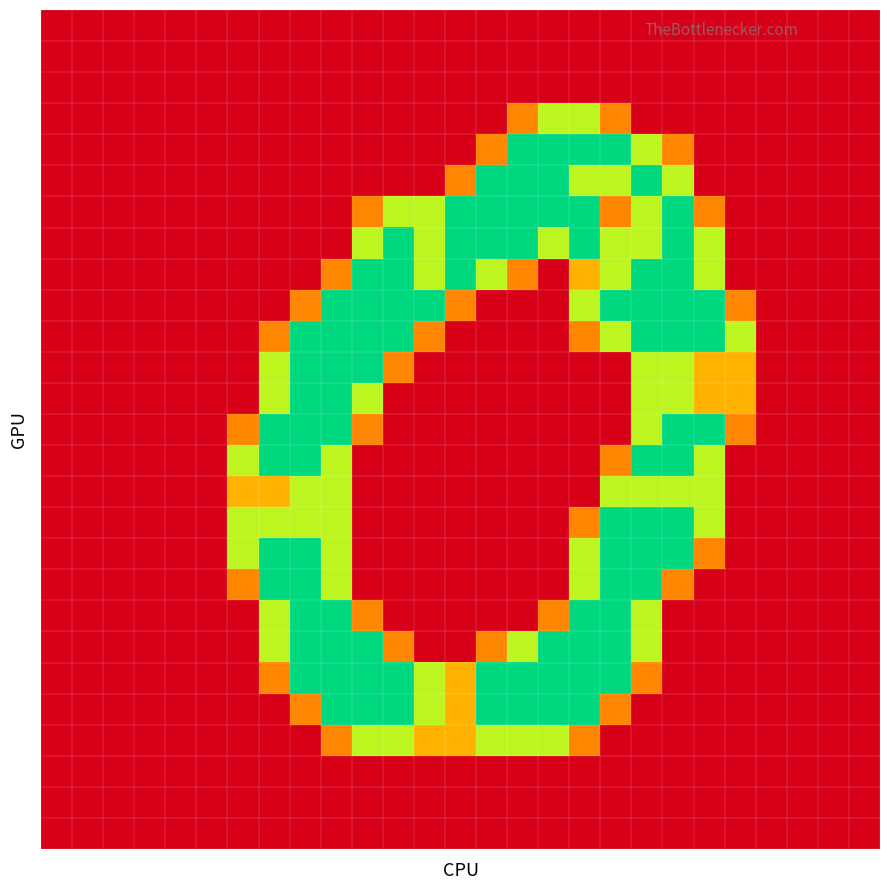

What is the greatest value displayed?

2.0